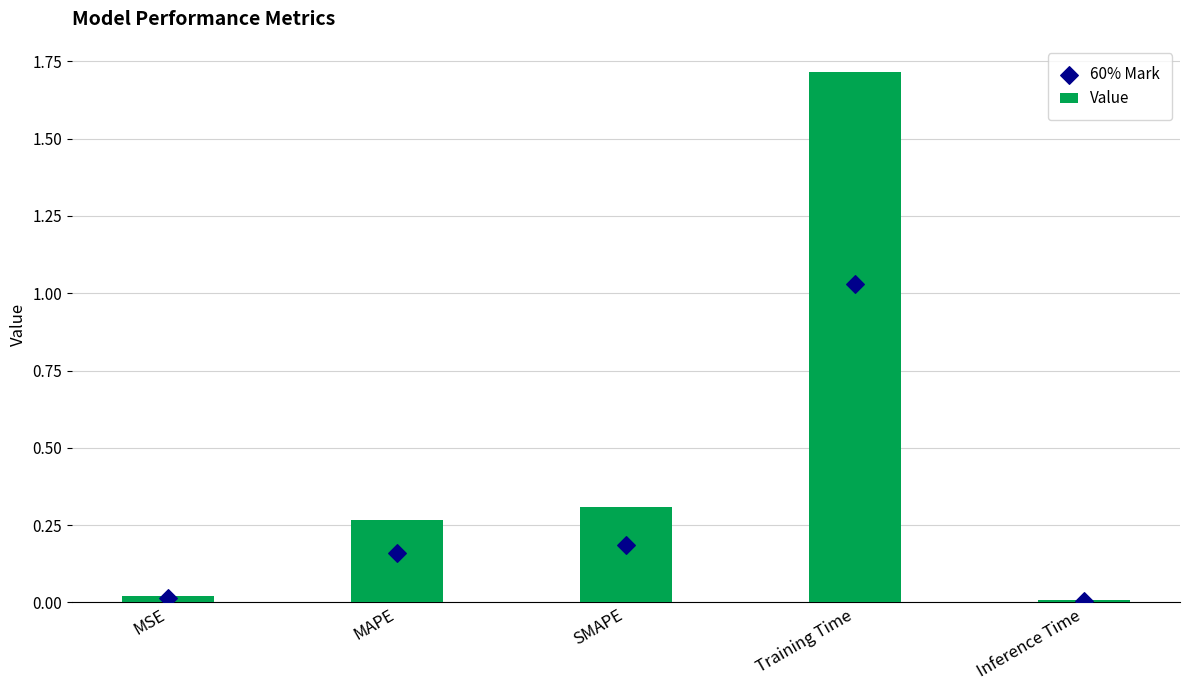

What are all the series names shown in the legend?

Value, 60% Mark